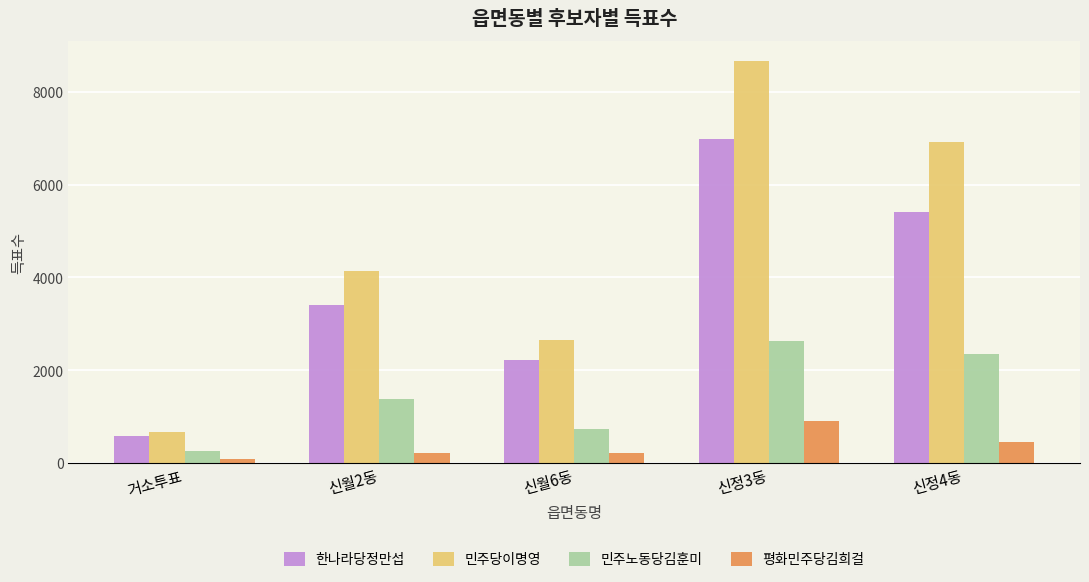

What is the sum of all 민주당이명영 values?

23027